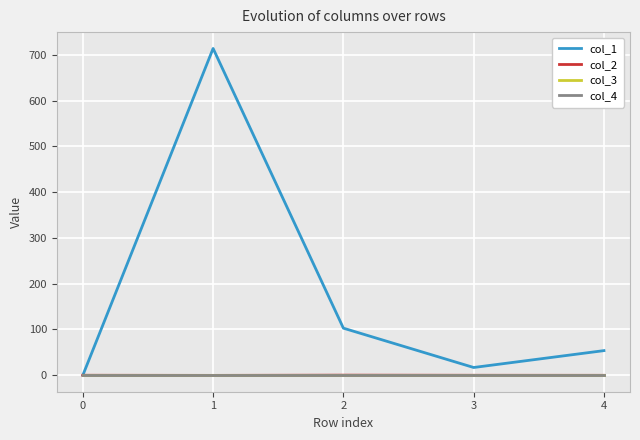

Does the chart display data point markers on the line(s)?

No